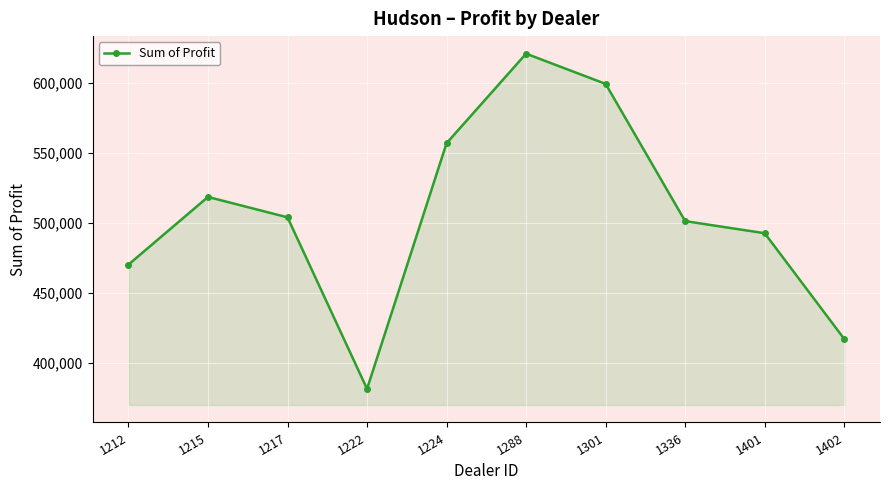

At which label is the value closest to 501405?

1336